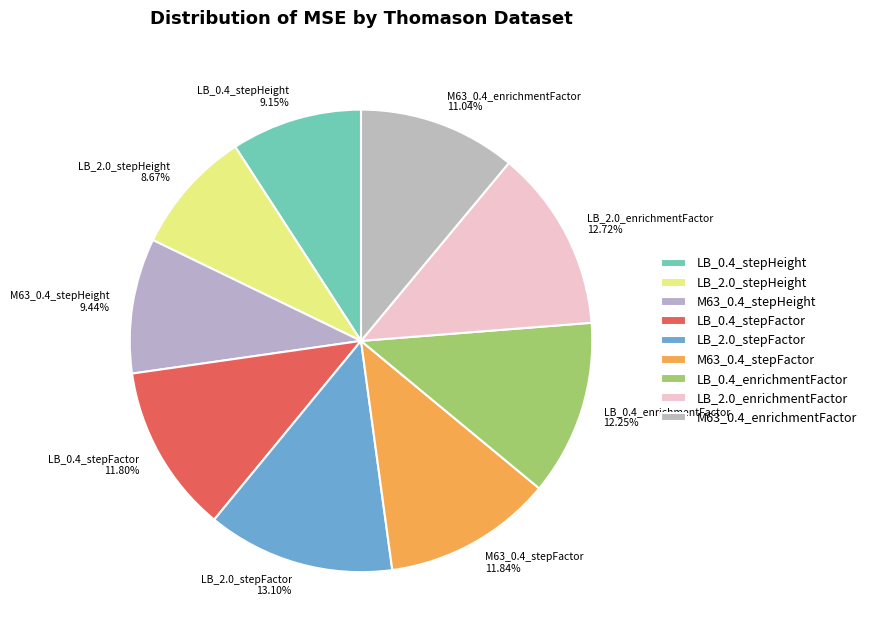

The LB_2.0_stepFactor slice represents 13% of the pie. True or false?

True